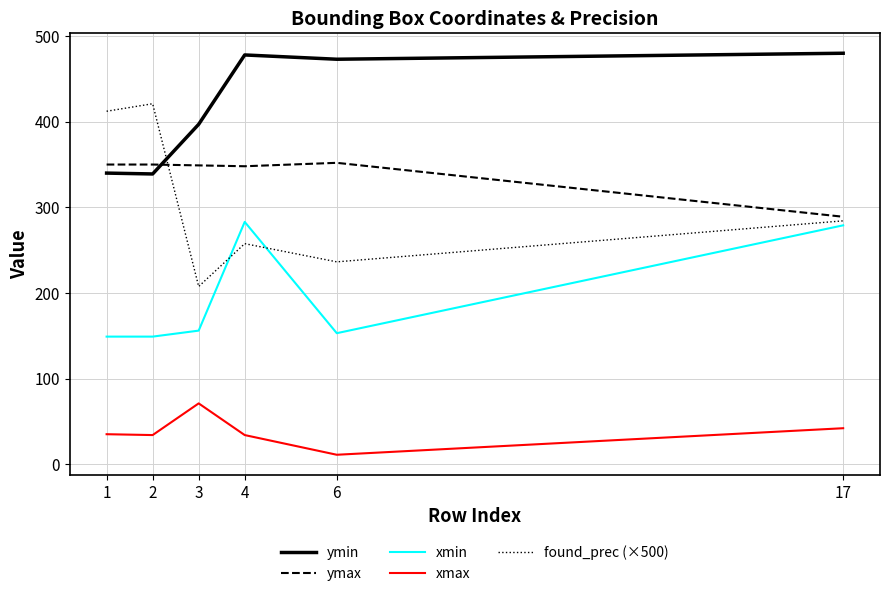

Where is ymax nearest to the value 320?

4